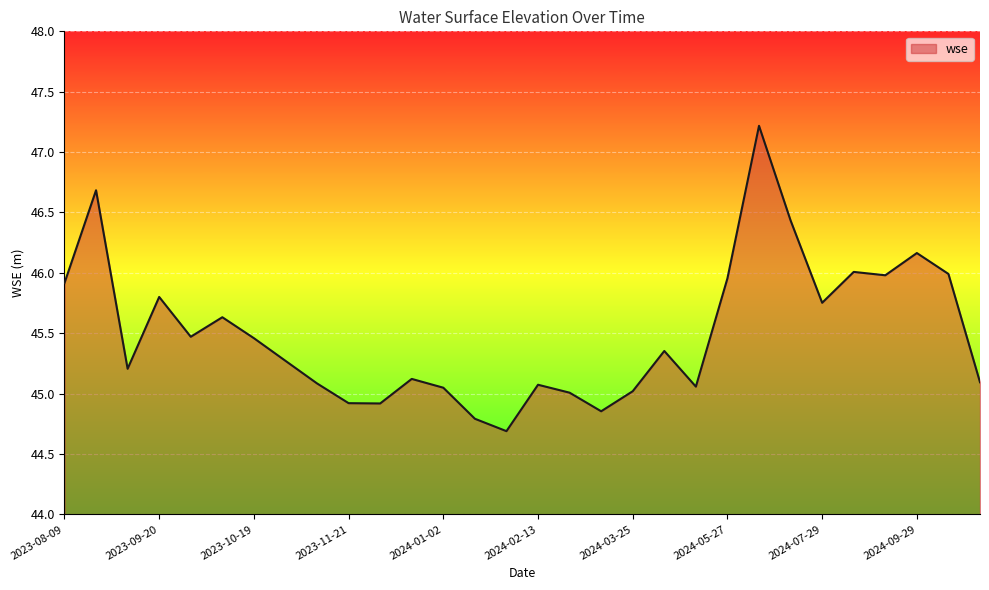

What is the greatest value displayed?

47.2